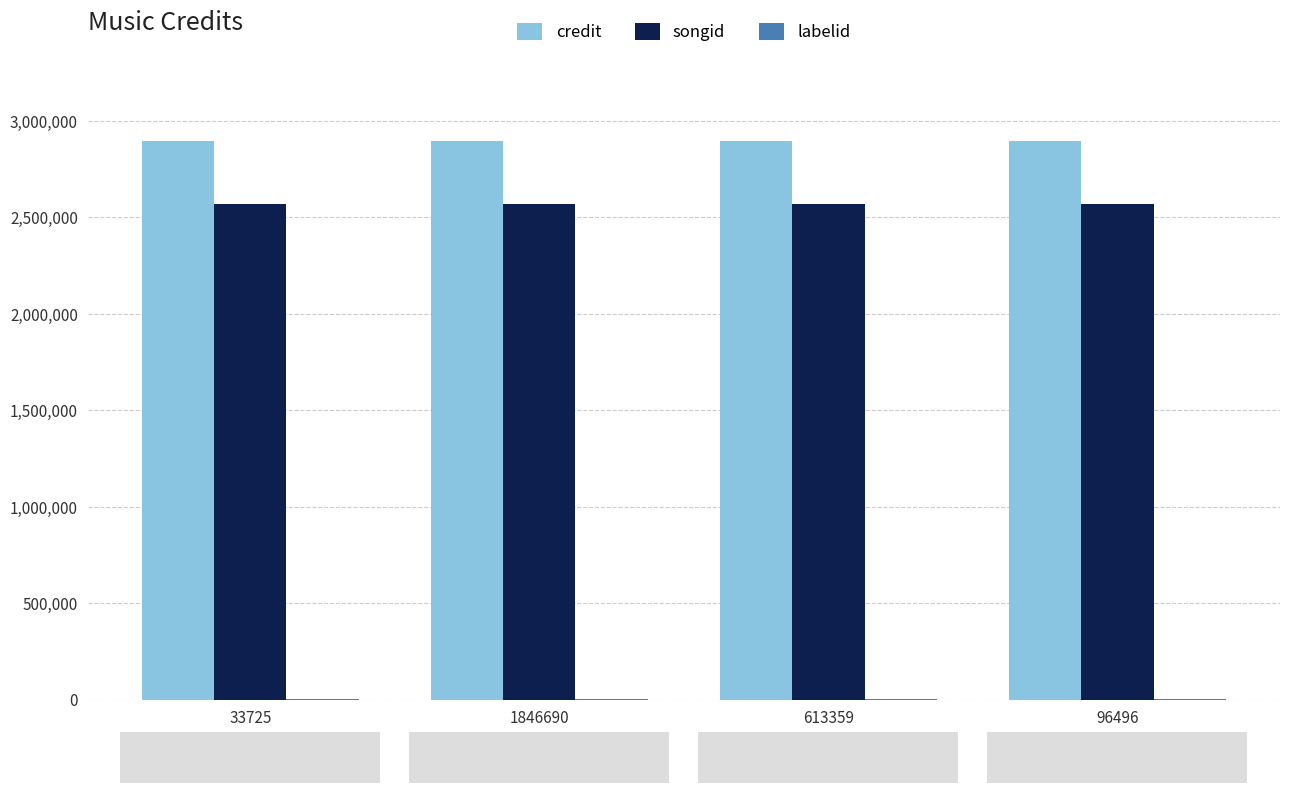

What is the maximum value shown in the chart?

2894086